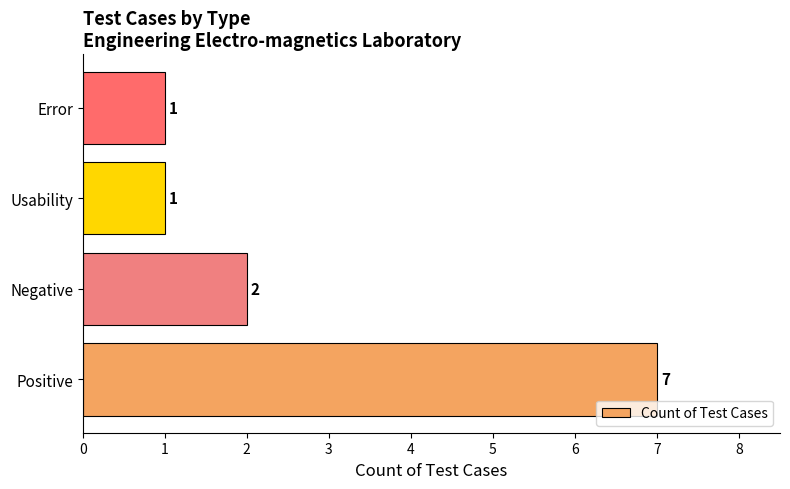

Does the chart contain any negative values?

No